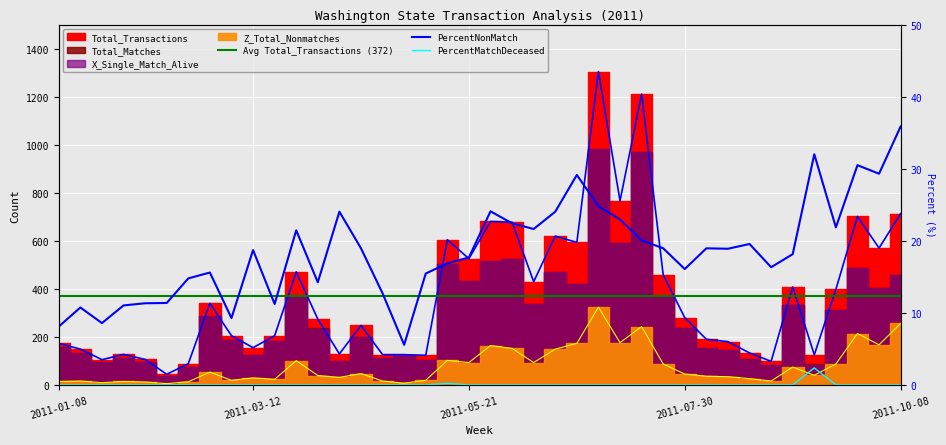

What position from the left is 2011-02-26?

8